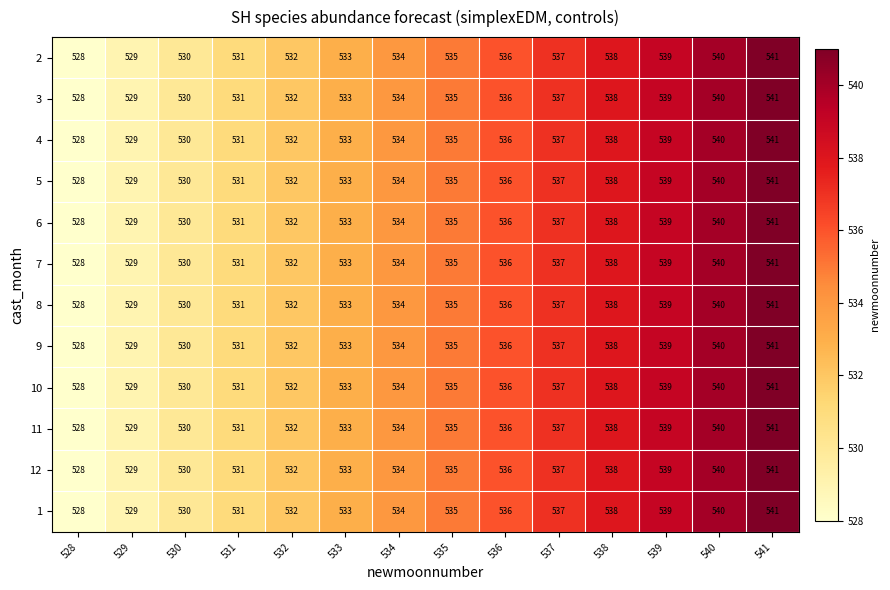

What value does the 10 series have at 537?

537